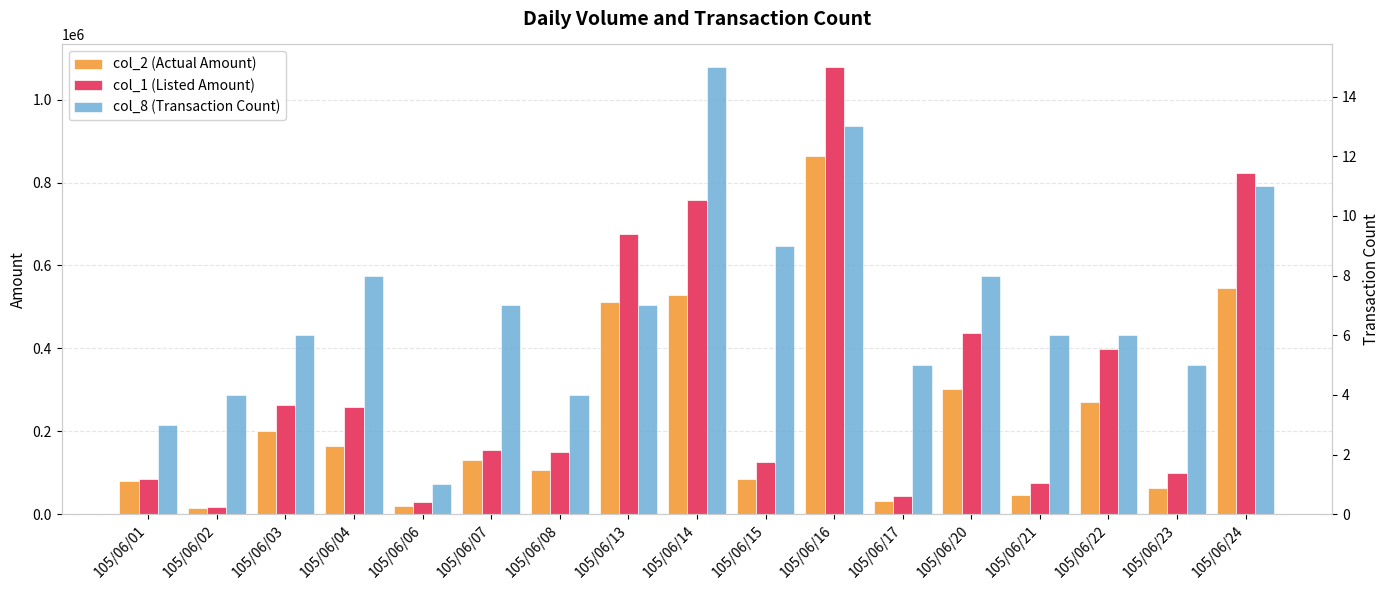

Is the value of col_1 (Listed Amount) at 105/06/02 greater than the value of col_8 (Transaction Count) at 105/06/04?

Yes